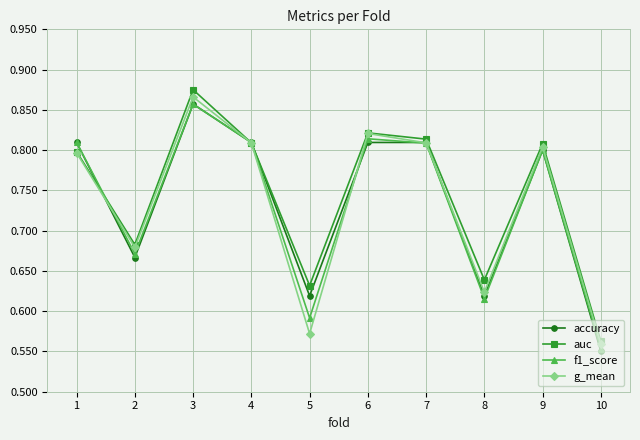

Which series changed the most between 9 and 10?

accuracy